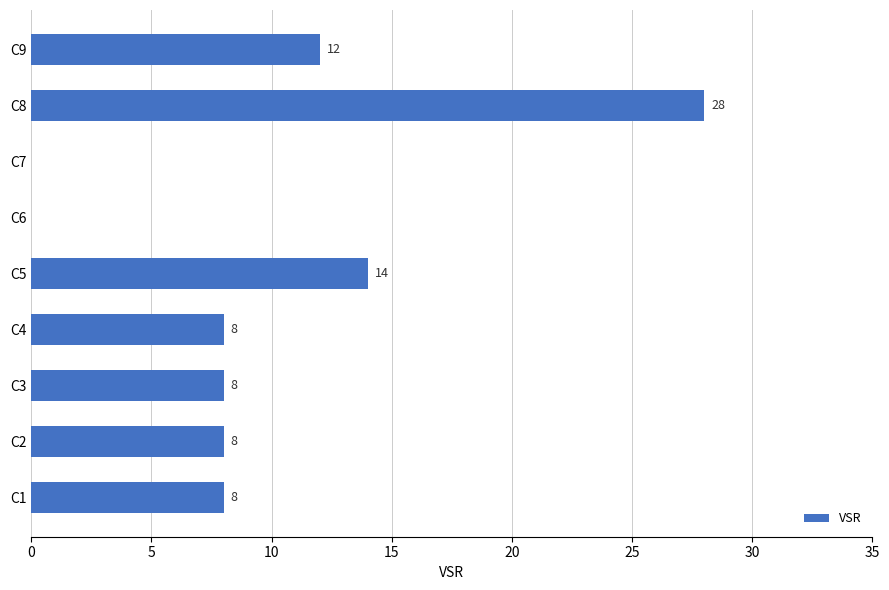

Reading bottom to top, transcribe all the data shown in this chart.

C1=8	C2=8	C3=8	C4=8	C5=14	C6=0	C7=0	C8=28	C9=12